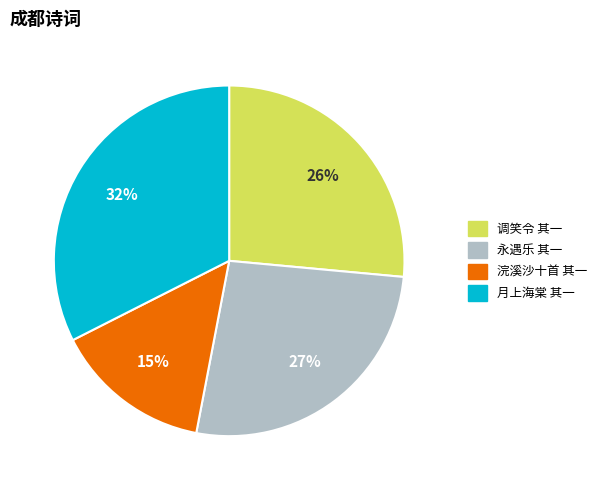

How many segments does this pie chart have?

4